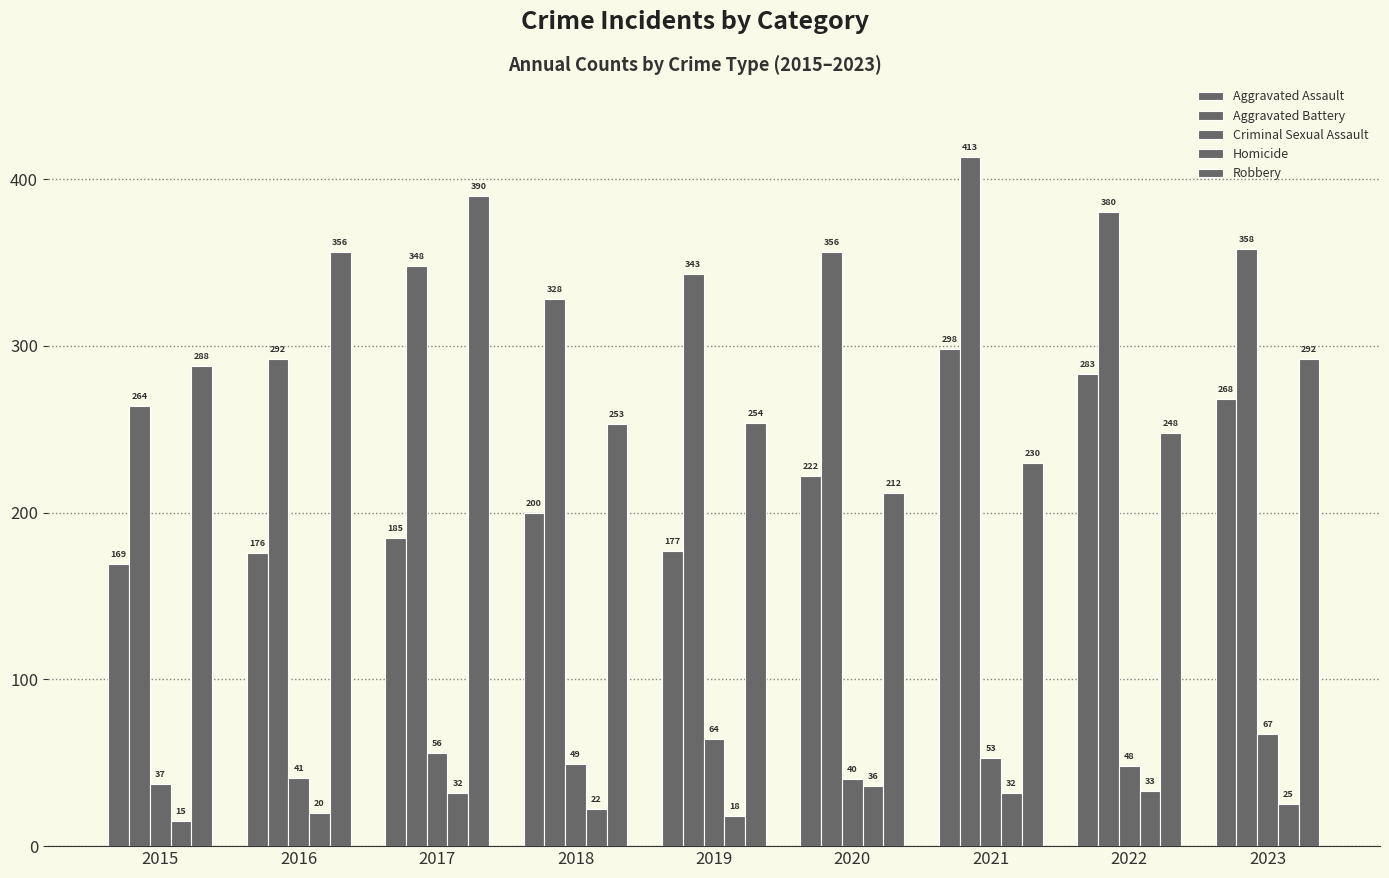

How many bars are there in each group?

5